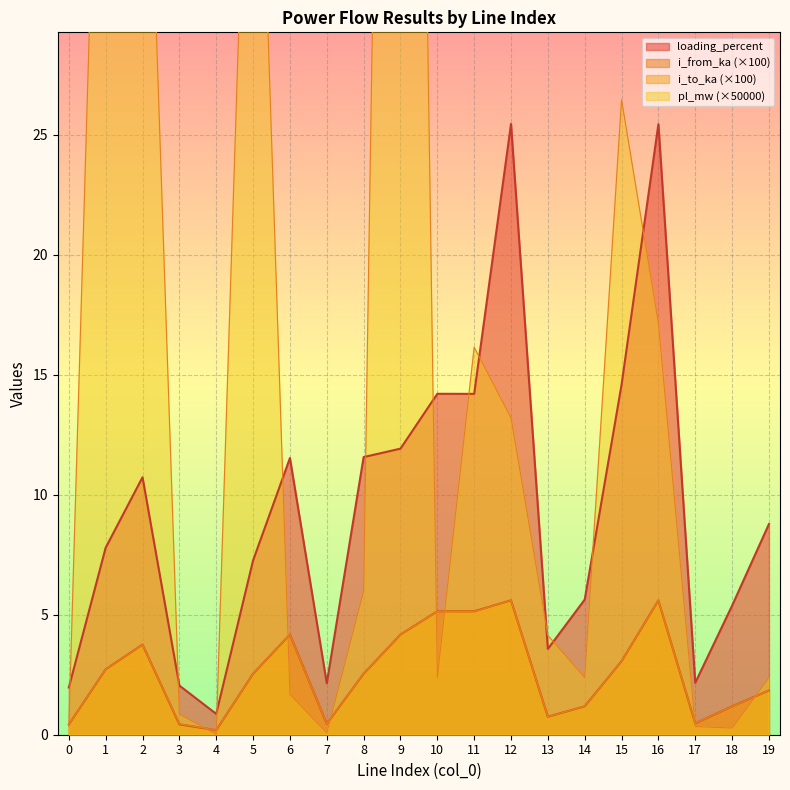

Where is i_to_ka nearest to the value 2?

19